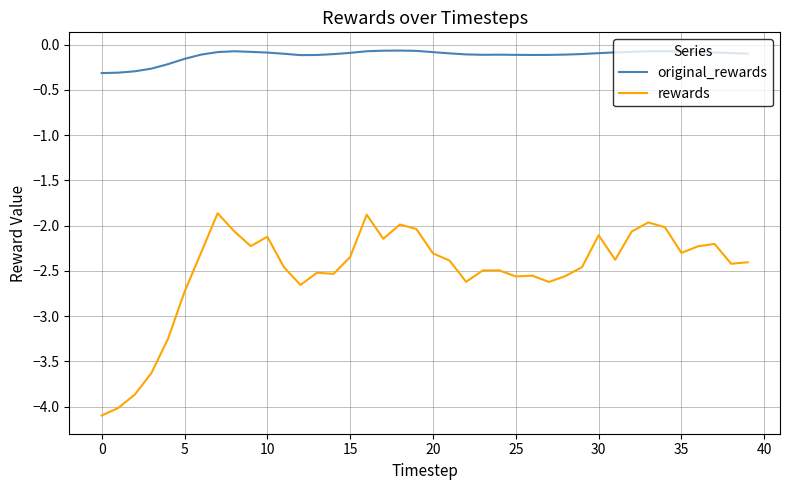

What is the difference between the maximum and minimum values in the rewards series?

2.2